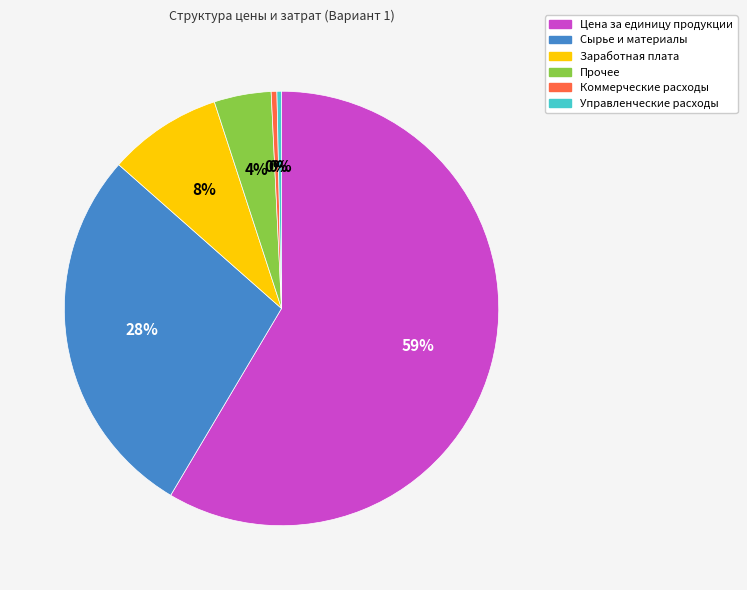

How many slices are in this pie chart?

6